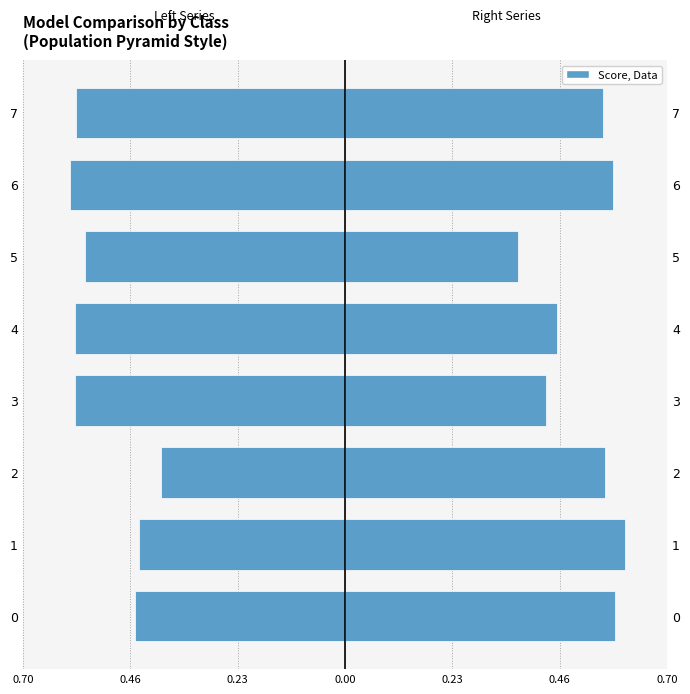

The Right (col 3-5) series shows 0.6 at 2. True or false?

True